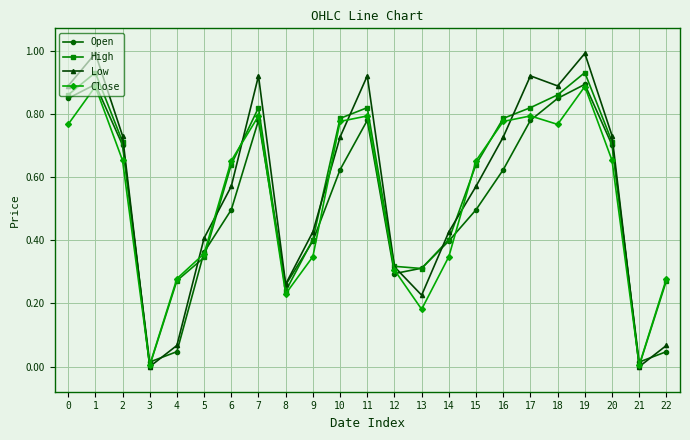

What are all the series names shown in the legend?

Open, High, Low, Close